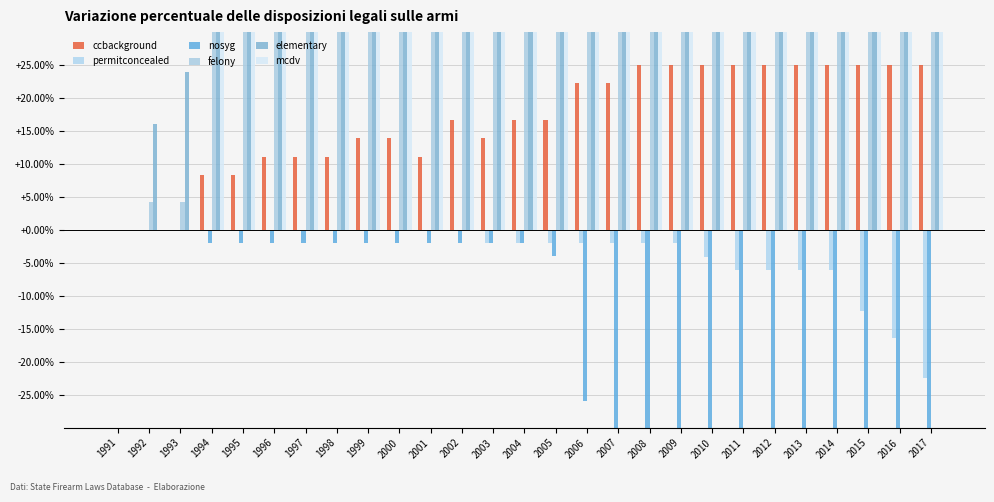

The permitconcealed series shows -2.9 at 2005. True or false?

False